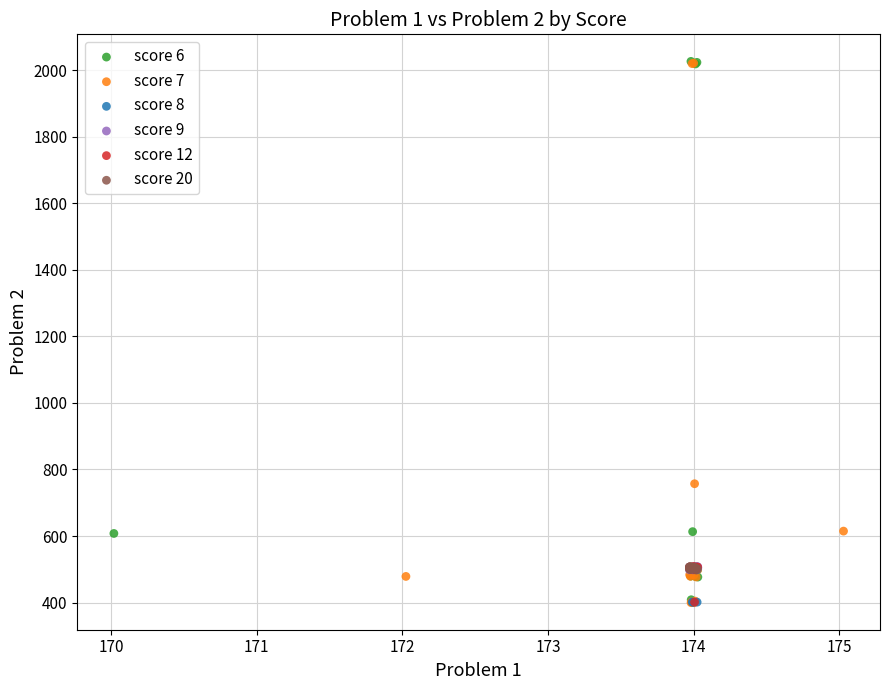

Which series has the largest Y range (max minus min)?

score 7